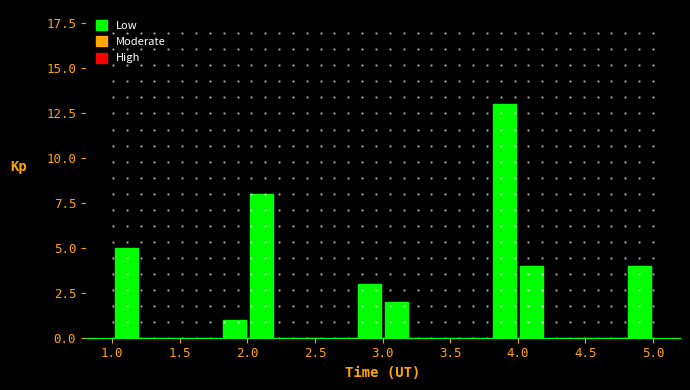

Read against the x-axis, roughly where is the centre of the tallest bar?

3.90